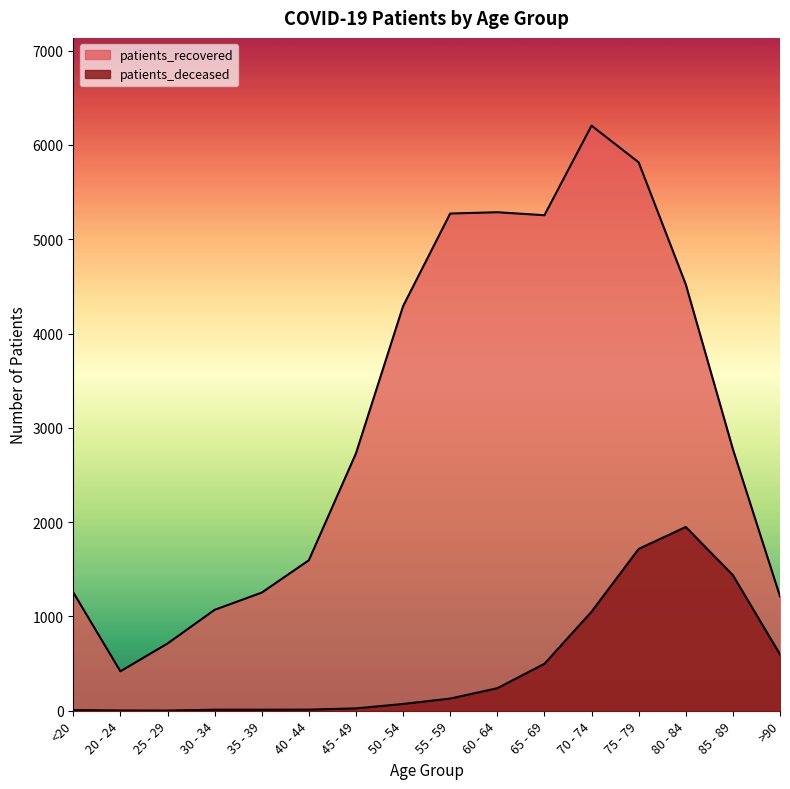

What is the difference between the patients_recovered values at >90 and 70 - 74?

4992